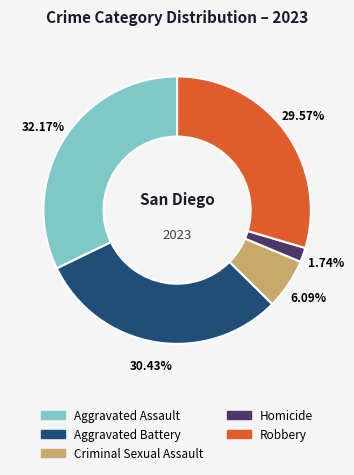

Which category has the smallest portion of the pie?

Homicide